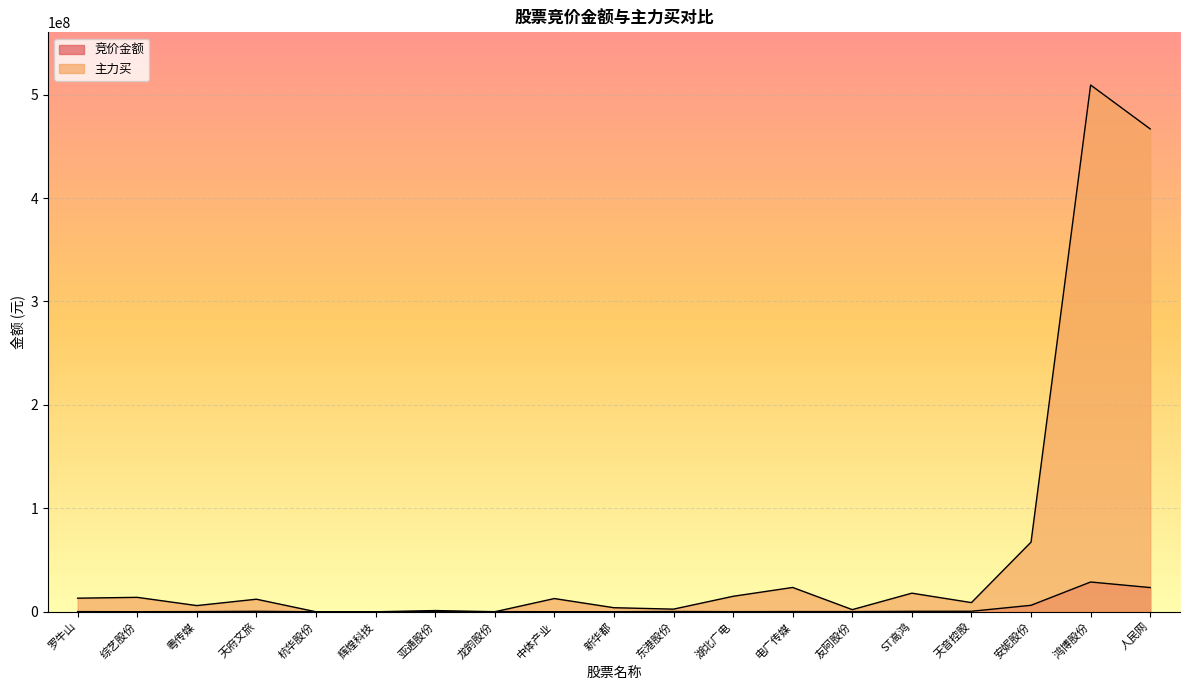

List the series in order of their peak value, lowest first.

竞价金额, 主力买